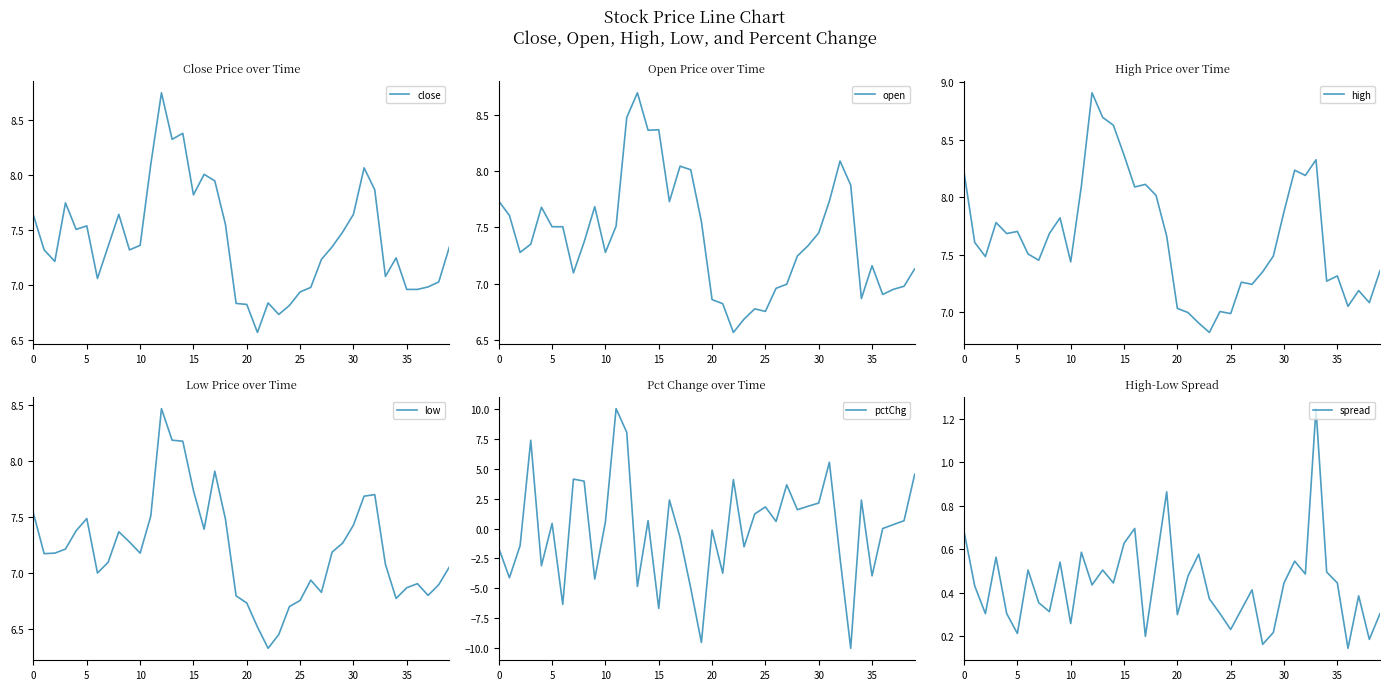

The value of spread at 15 is 0.3. True or false?

False